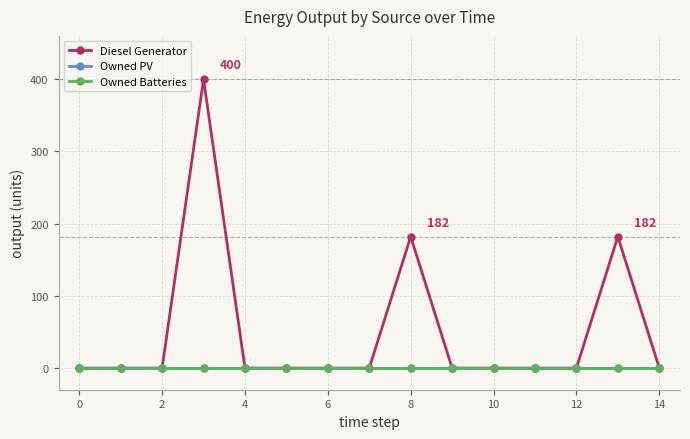

True or false: Diesel Generator and Owned Batteries cross at least once.

False